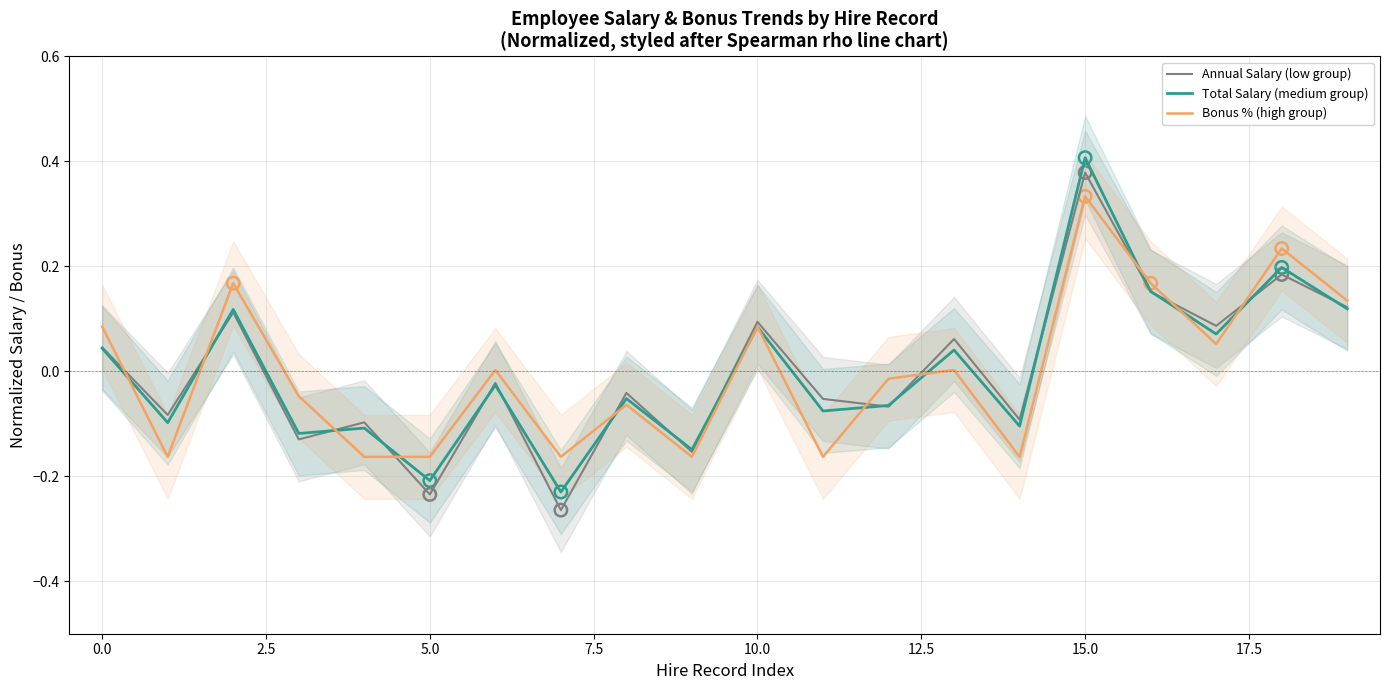

At how many categories does at least one series exceed 0?

10